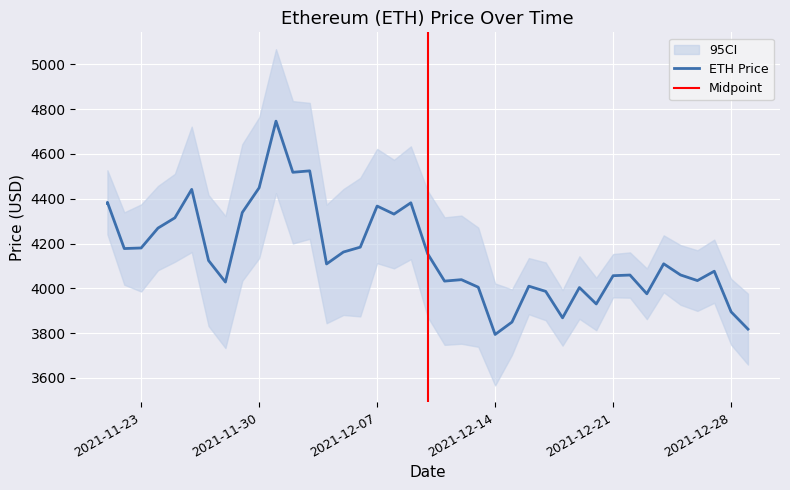

Which has a higher value, 11/29/2021 or 12/08/2021?

11/29/2021